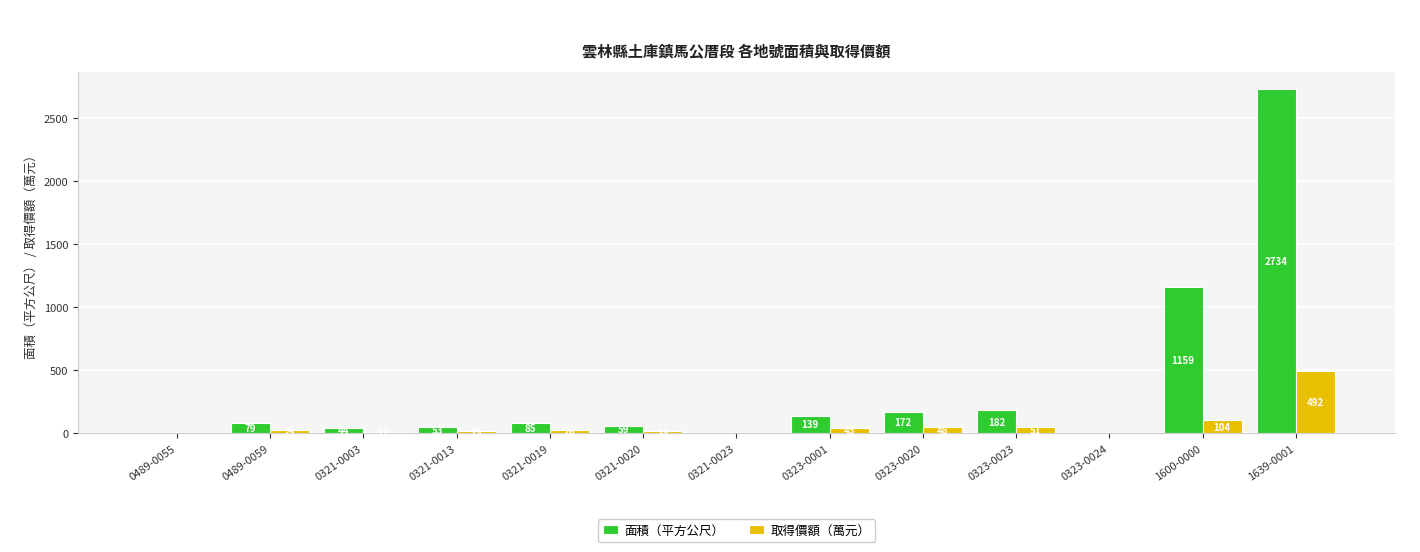

True or false: 面積（平方公尺） has a value of 1159.0 at 1600-0000.

True